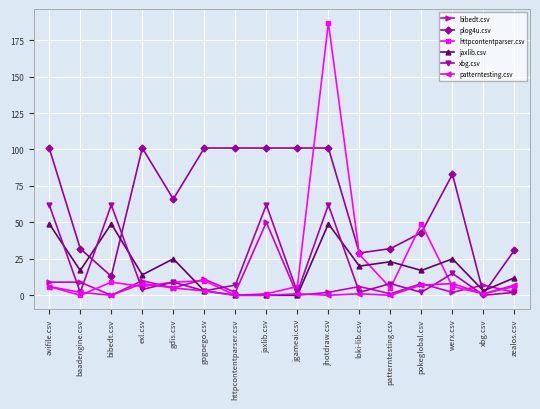

What is the sum of the patterntesting.csv values at werx.csv and jaxlib.csv?

8